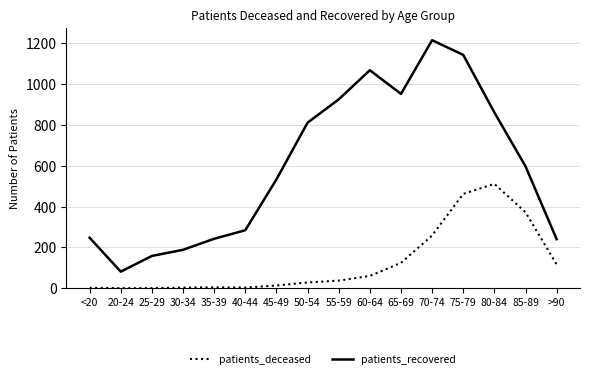

How many lines are shown in the chart?

2